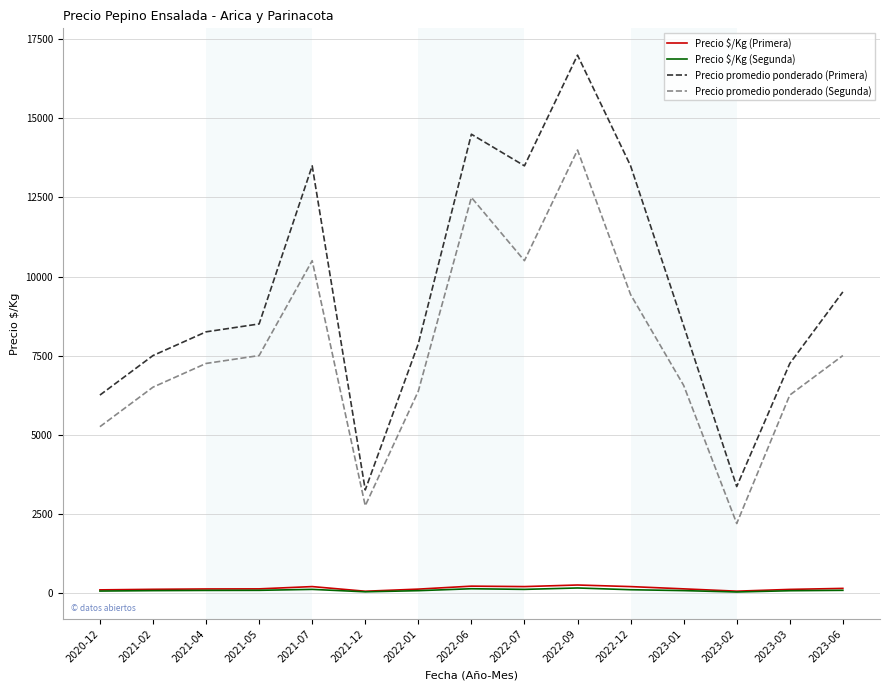

At which label is Precio promedio ponderado (Primera) closest to 10125?

2023-06